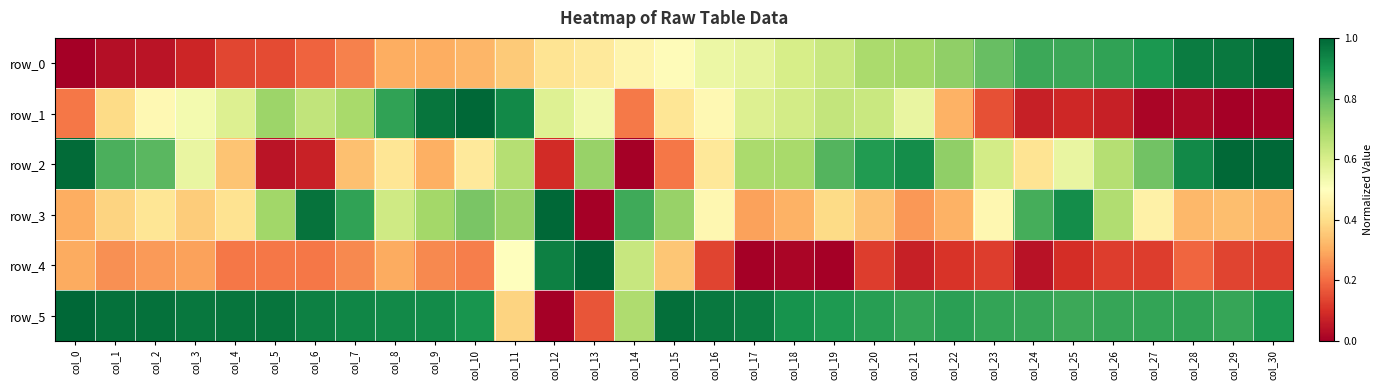

What is the total value across all series at col_20?

3.6